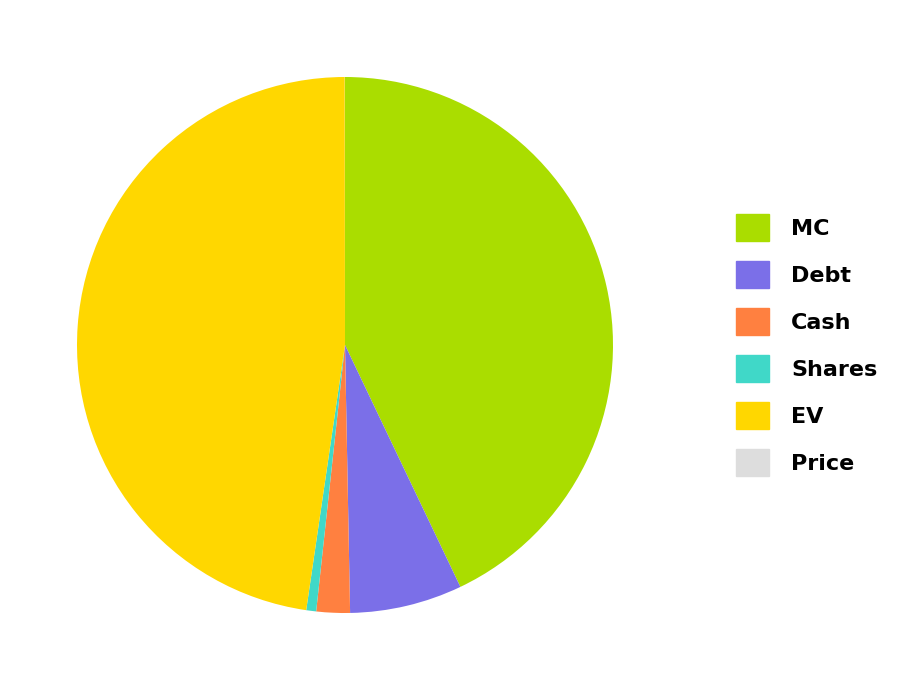

Is there any slice that represents more than half of the pie?

No